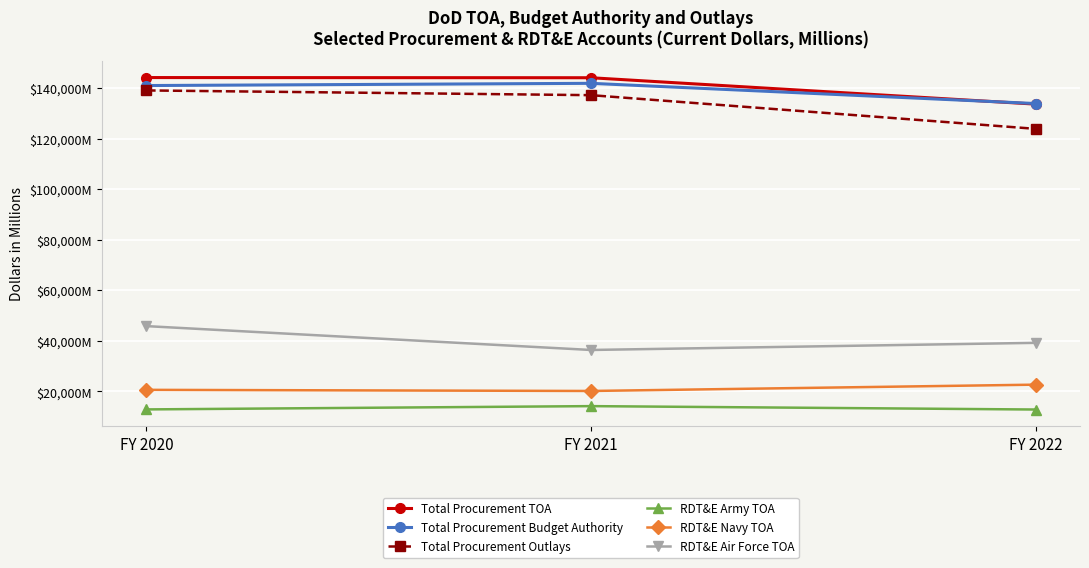

Does the chart display data point markers on the line(s)?

Yes